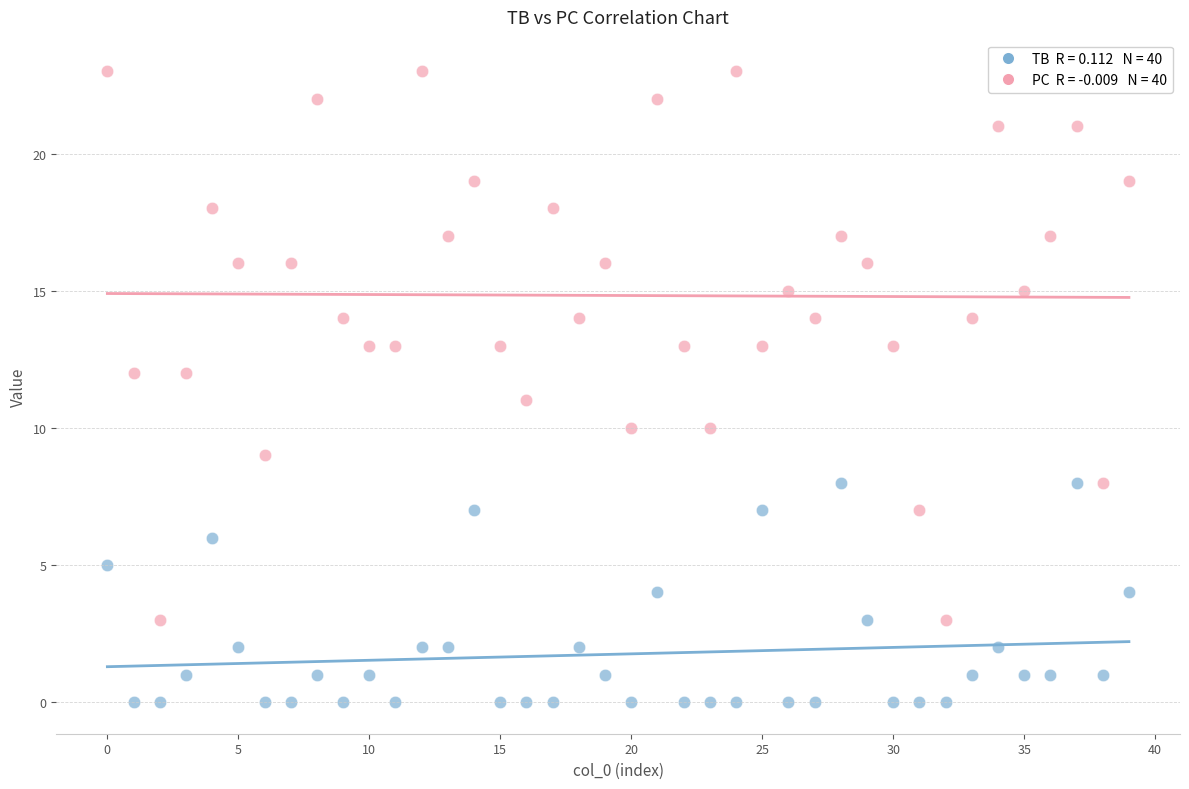

Across all data points, what is the range of Y values (max minus min)?

23